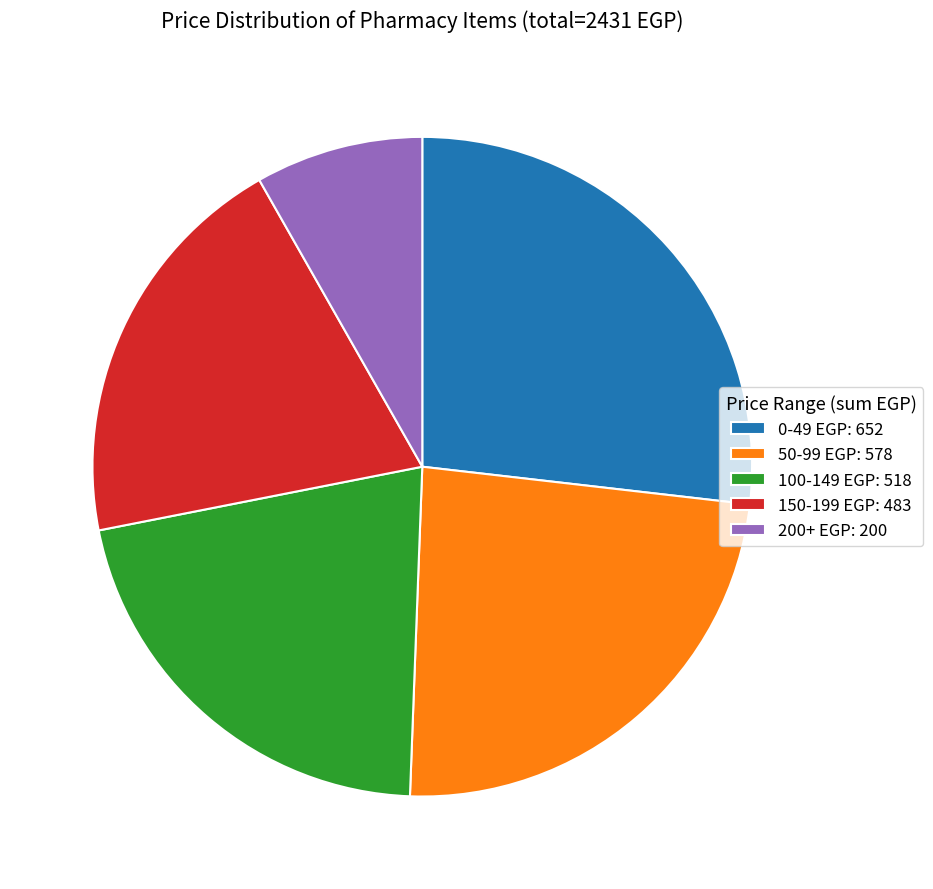

Count the number of slices in the pie.

5